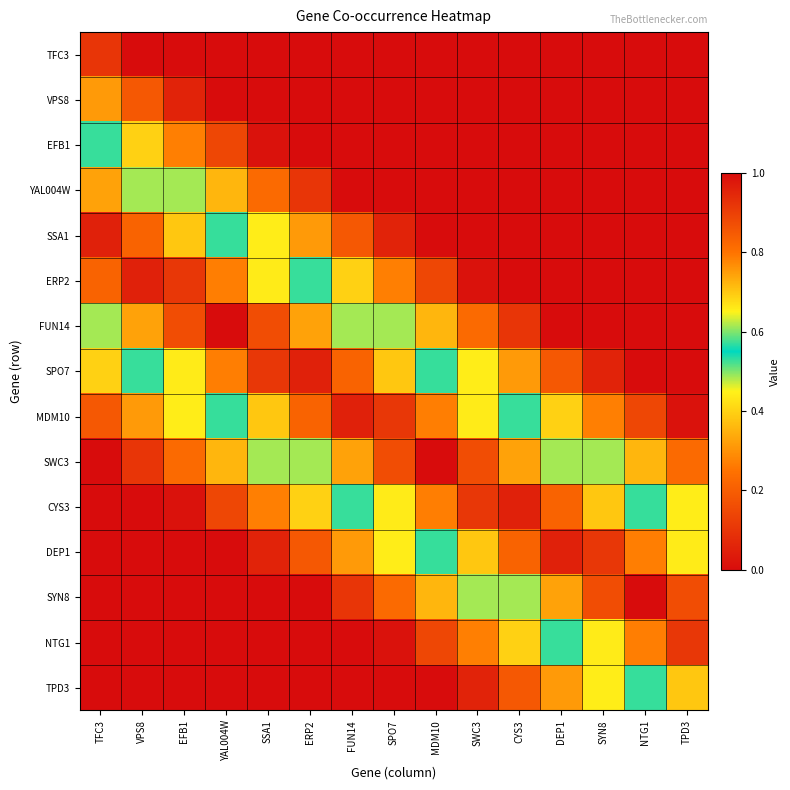

At how many categories does at least one series exceed 0?

15